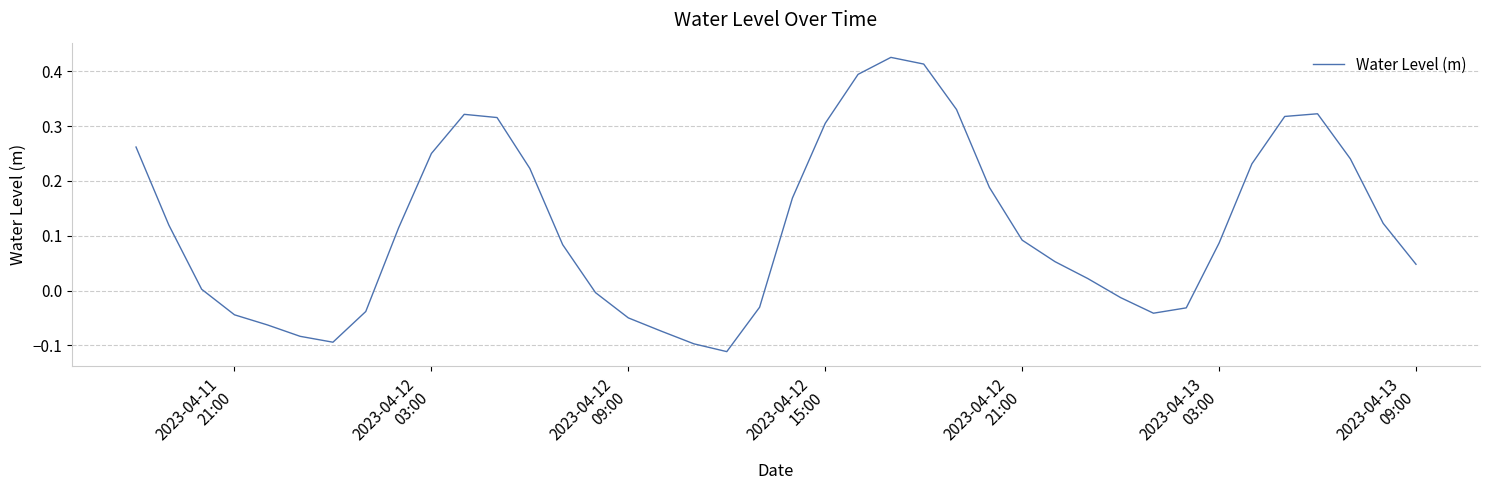

What is the difference between the maximum and minimum values?

0.5